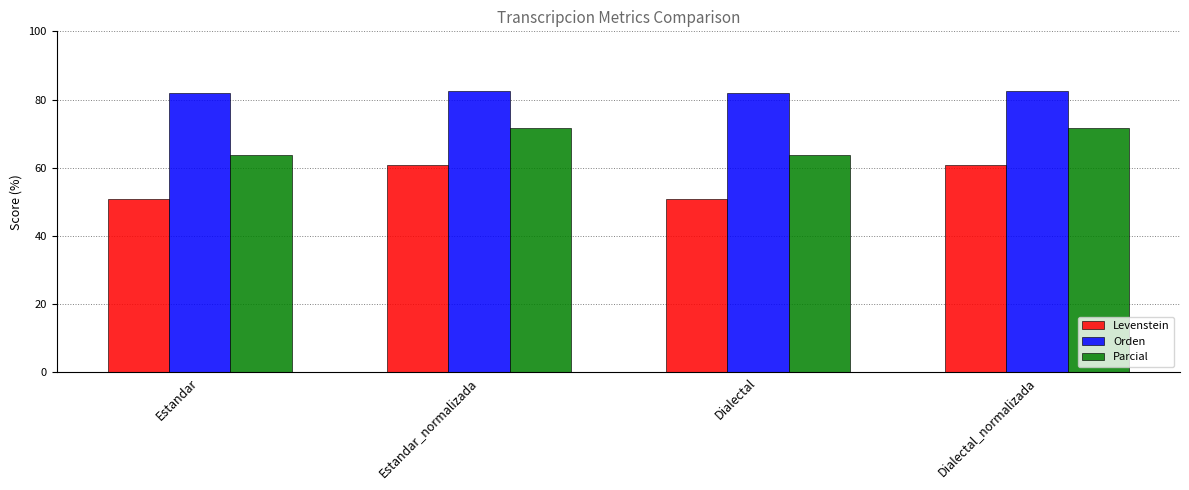

How many values in the Parcial series are below 71?

2